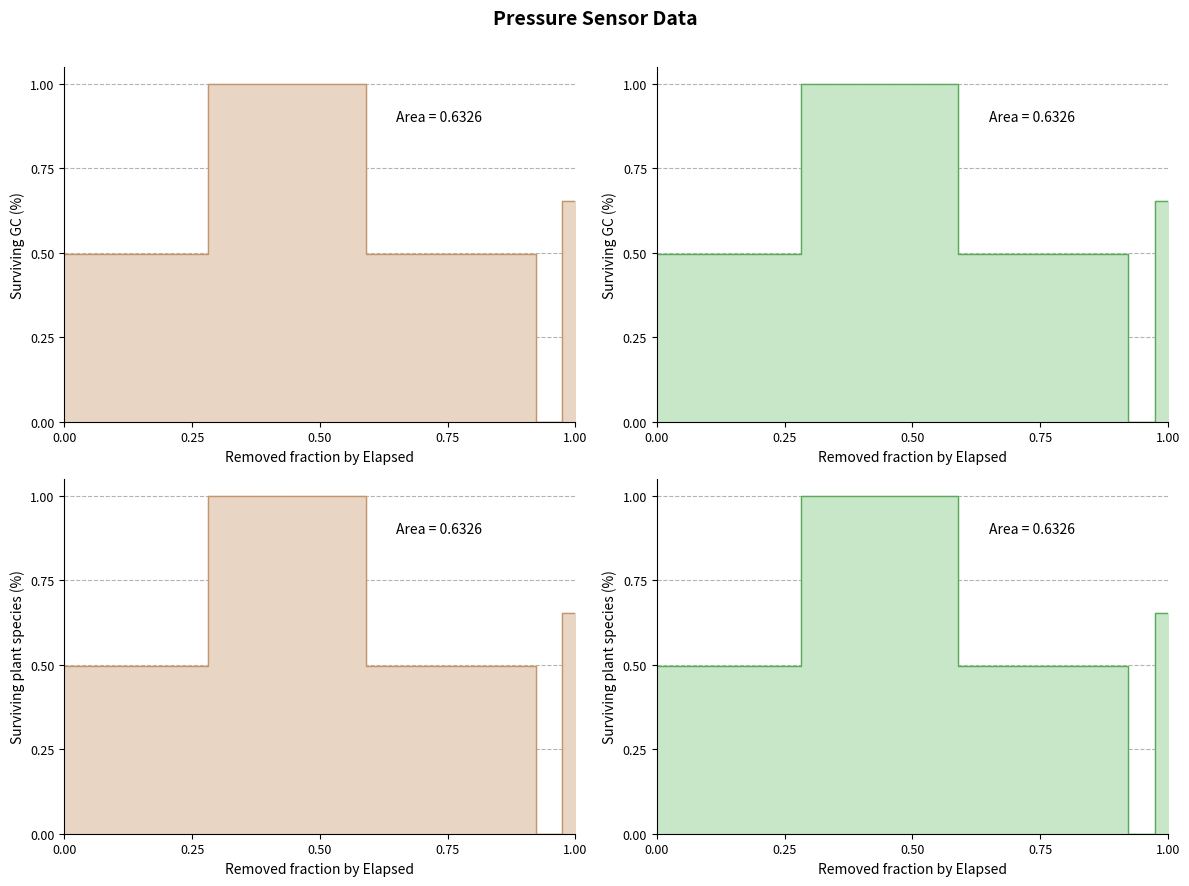

Reading left to right, what are all the values shown in this chart?

0.5	0.5	0.5	0.5	0.5	0.5	0.5	0.5	0.5	0.5	0.5	1.0	1.0	1.0	1.0	1.0	1.0	1.0	1.0	1.0	1.0	1.0	1.0	0.5	0.5	0.5	0.5	0.5	0.5	0.5	0.5	0.5	0.5	0.5	0.5	0.5	0.0	0.0	0.7	0.7